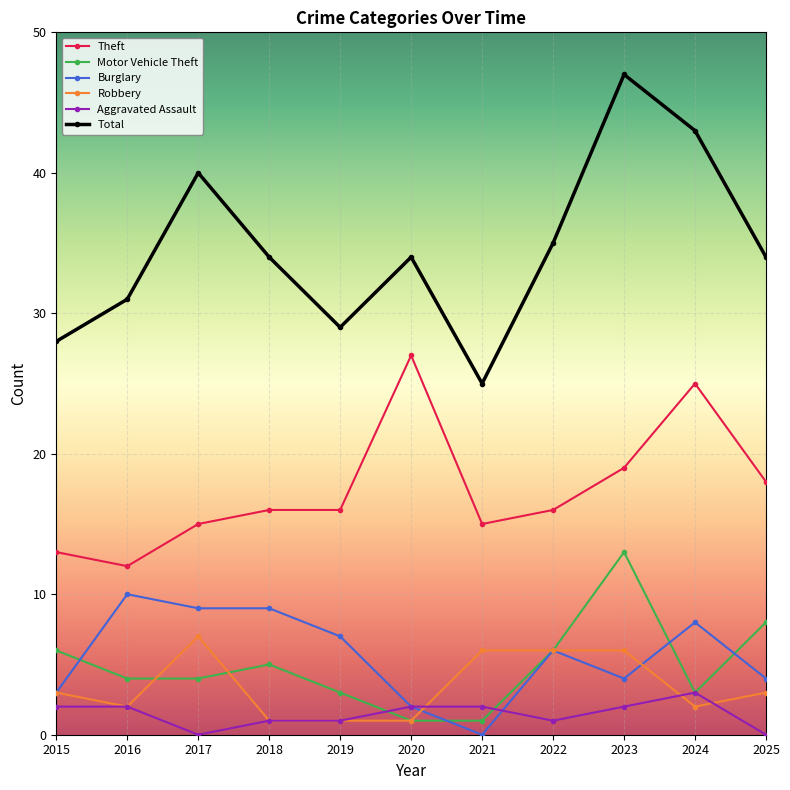

What is the difference between the Burglary values at 2020 and 2024?

6